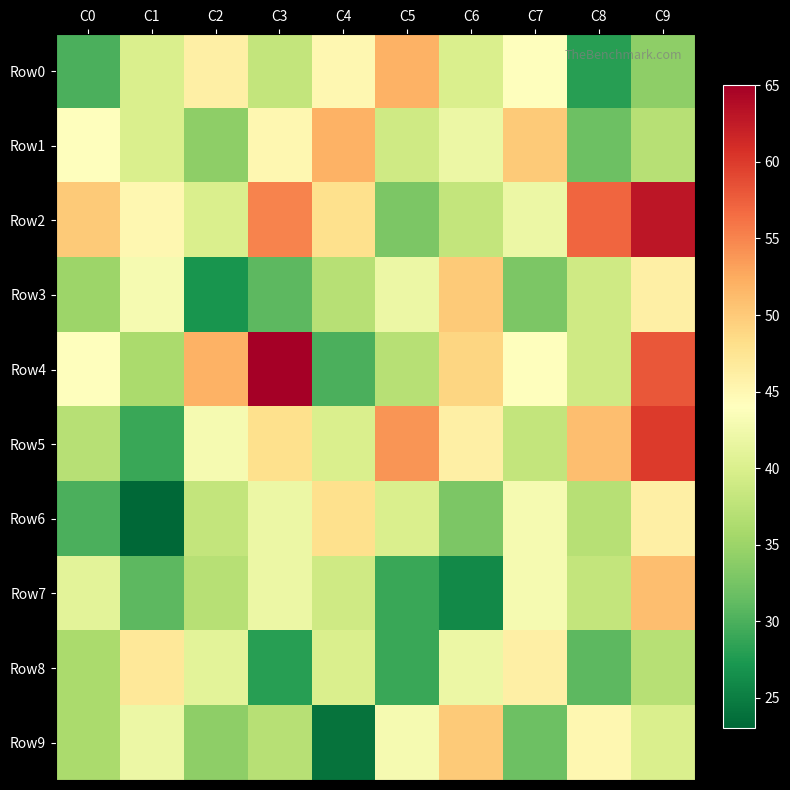

What is the total value across all series at C8?

397